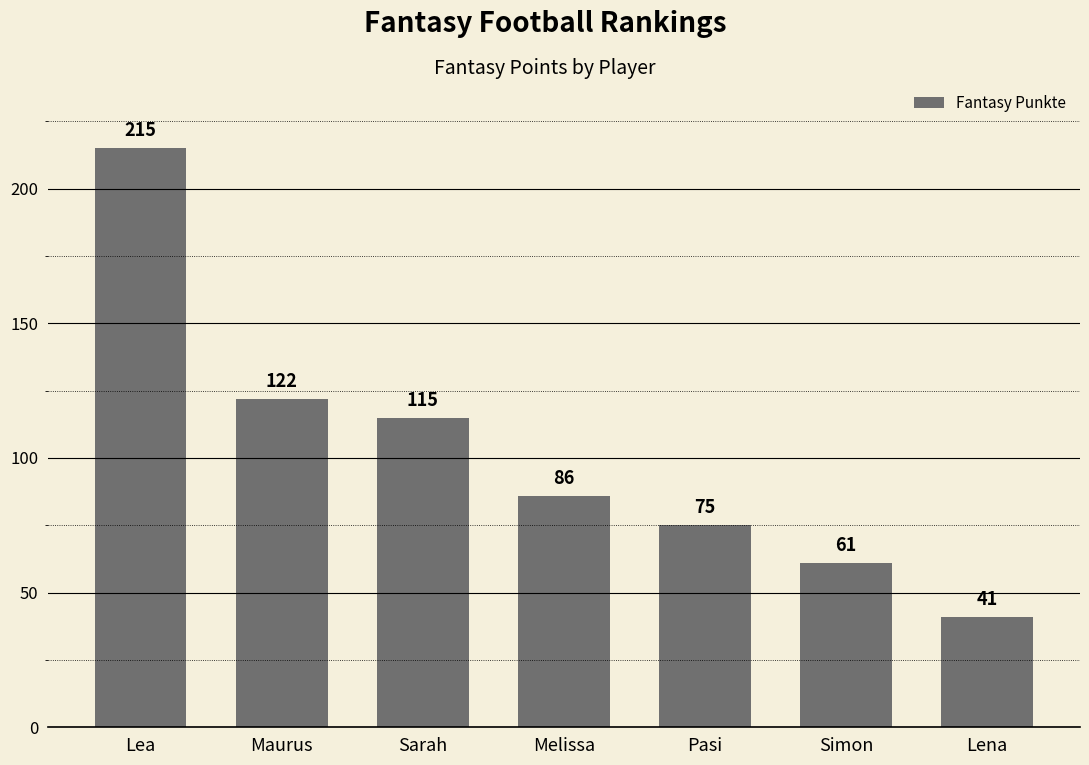

What is the approximate value at Sarah, to the nearest 10?

120